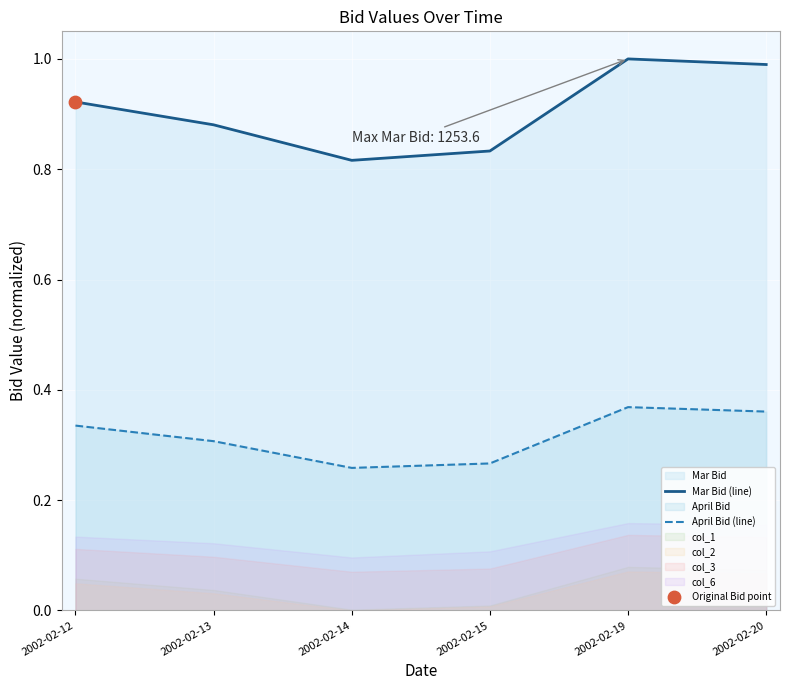

Which series reaches the maximum Y coordinate?

Mar Bid (line)